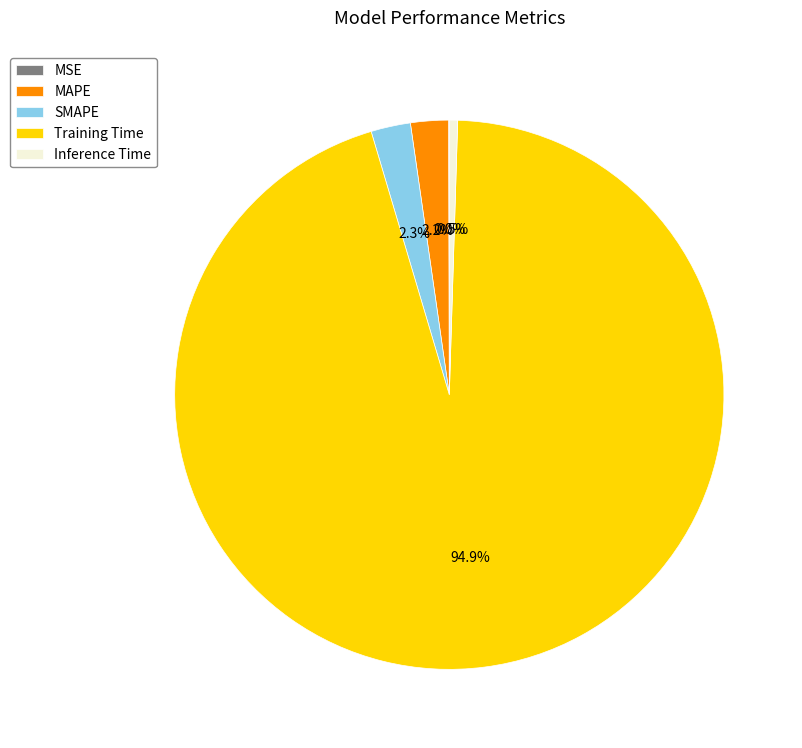

Between Training Time and MAPE, which is larger?

Training Time